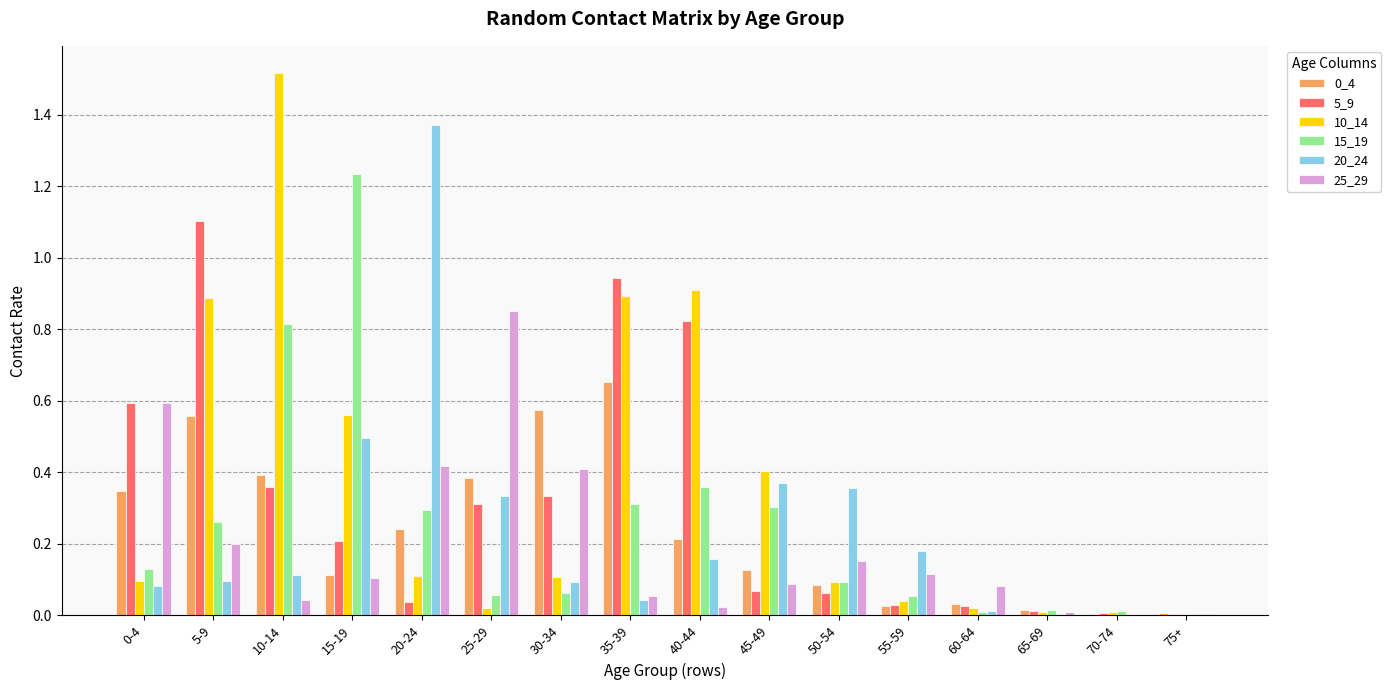

What is the total value across all series at 30-34?

1.6